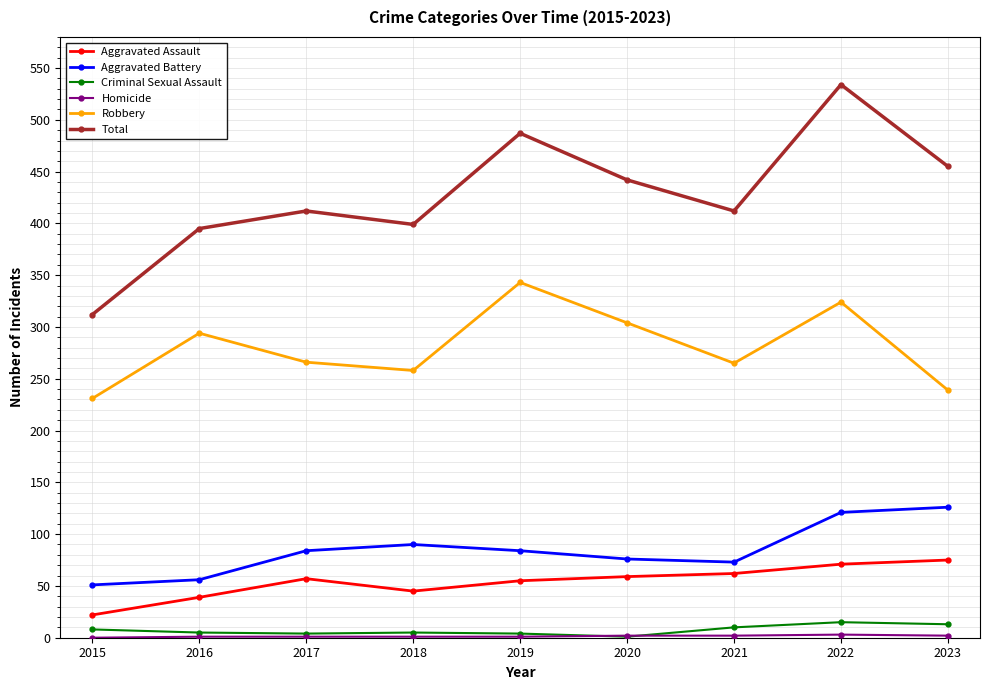

What is the sum of all Aggravated Assault values?

485